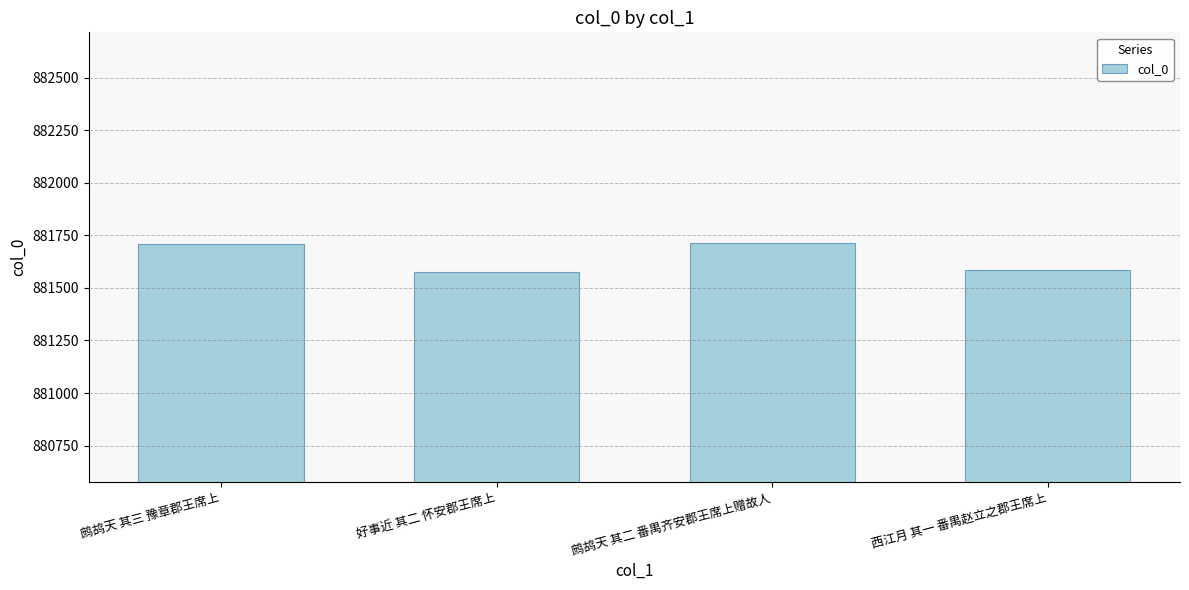

Approximately how many times larger is the value at 好事近 其二 怀安郡王席上 compared to 鹧鸪天 其三 豫章郡王席上?

1.0